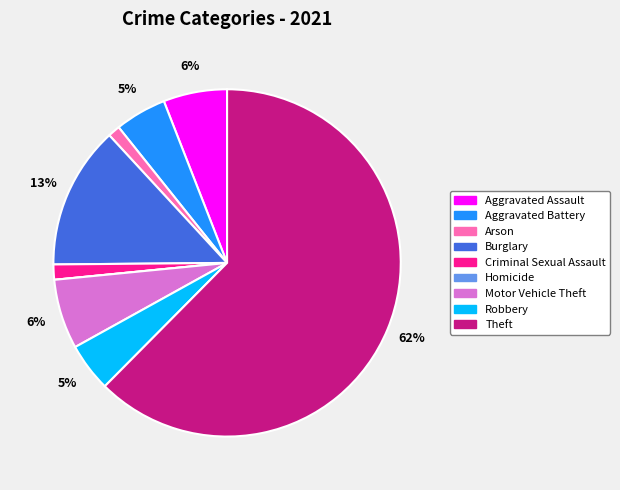

What is the largest slice in the pie chart?

Theft